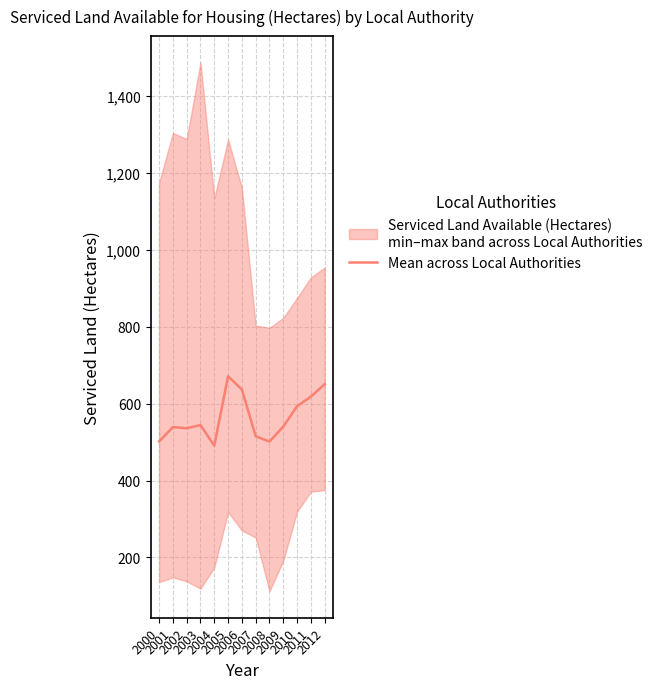

The value at 2003 is 544.3. True or false?

True